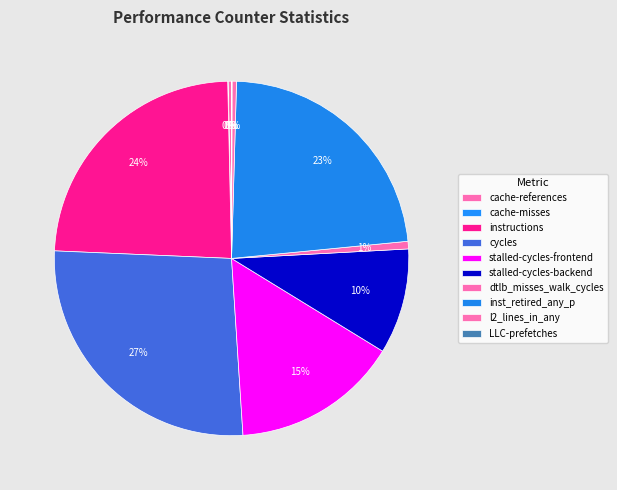

To the nearest percent, what is the combined percentage of inst_retired_any_p and l2_lines_in_any?

23%